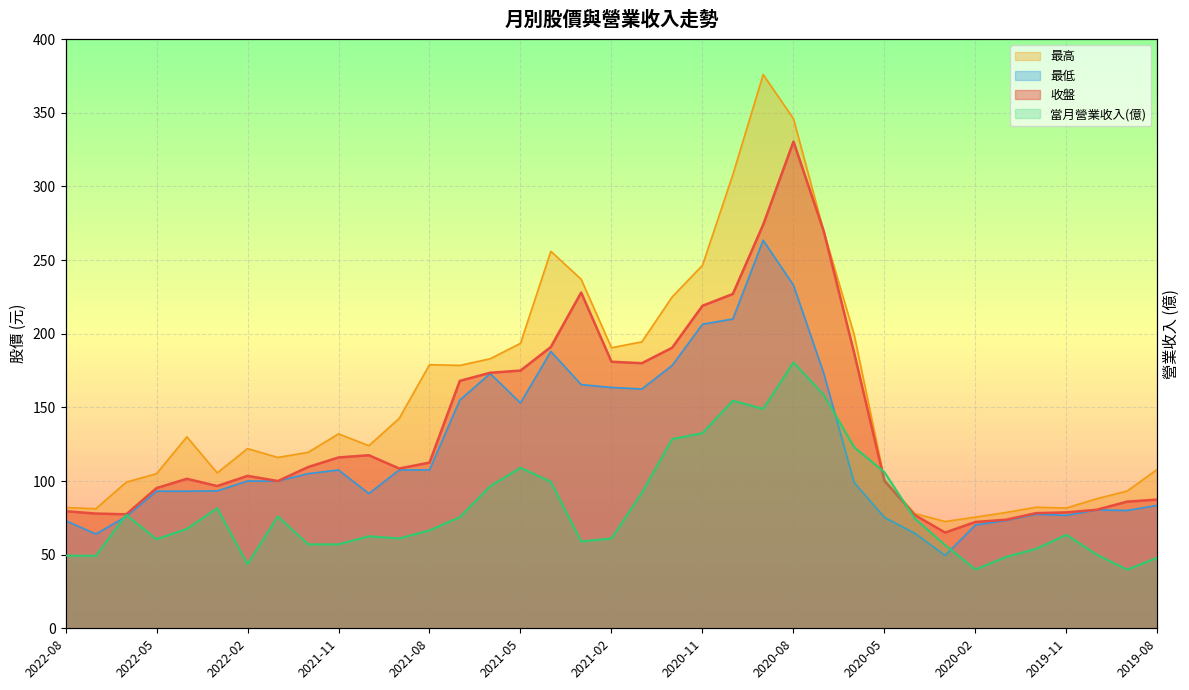

What are all the series names shown in the legend?

收盤, 最高, 最低, 當月營業收入(億)